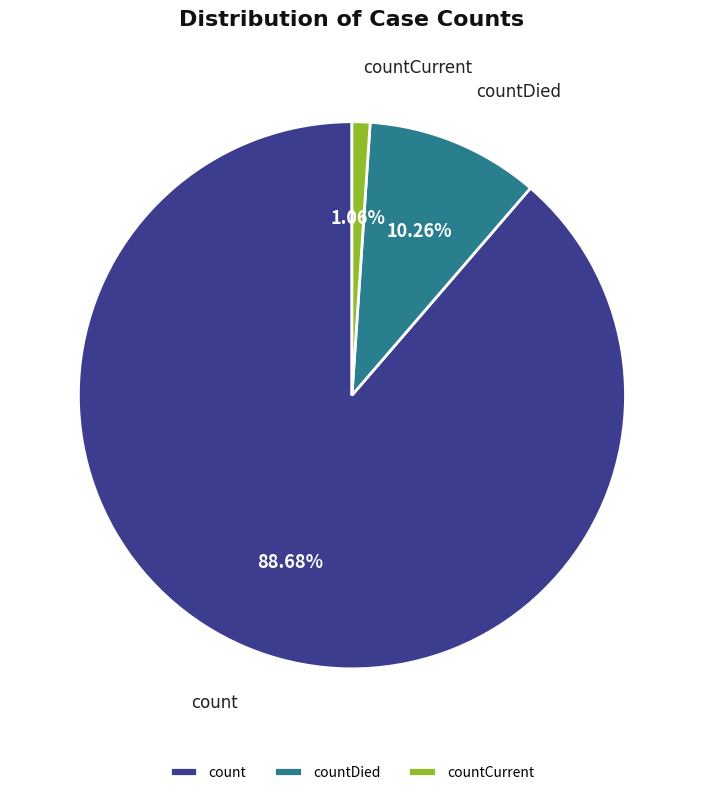

Which has a higher value, count or countDied?

count